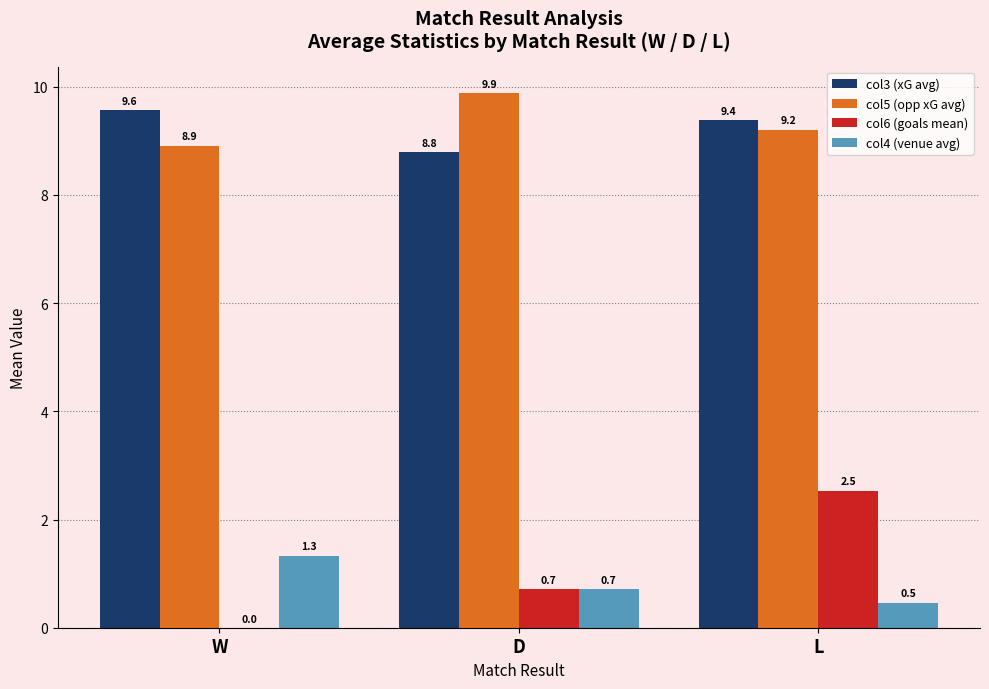

What are all the series names shown in the legend?

col3 (xG avg), col5 (opp xG avg), col6 (goals mean), col4 (venue avg)